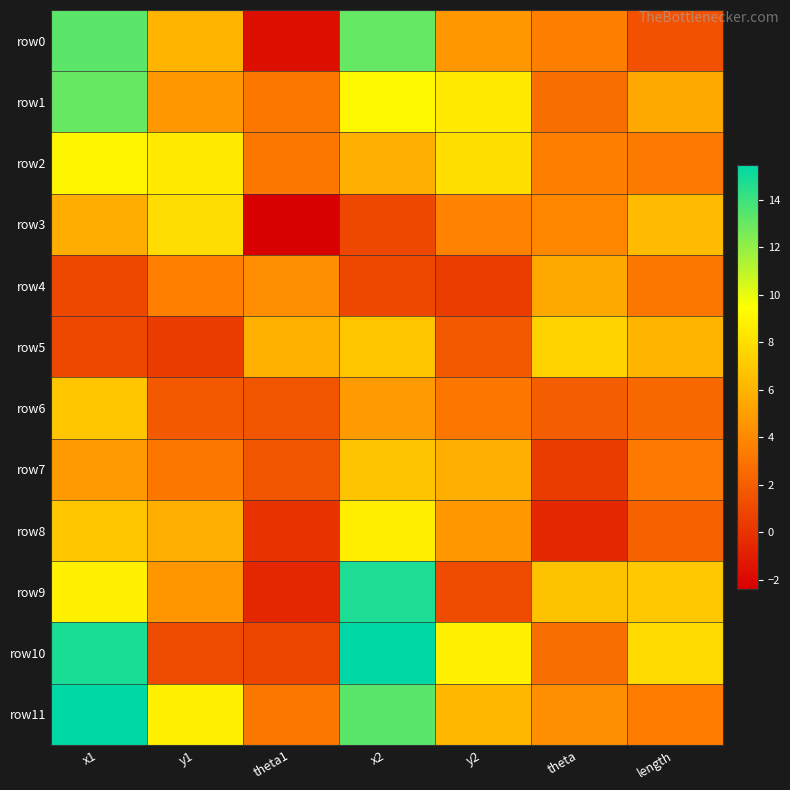

Reading left to right, transcribe all the data shown in this chart.

row0: x1=13.3	y1=6.1	theta1=-1.7	x2=13.0	y2=4.7	theta=3.5	length=1.4
row1: x1=13.0	y1=4.7	theta1=3.1	x2=9.1	y2=8.5	theta=2.7	length=5.5
row2: x1=9.0	y1=8.5	theta1=3.1	x2=5.8	y2=8.0	theta=3.5	length=3.3
row3: x1=5.7	y1=7.9	theta1=-2.4	x2=1.0	y2=3.7	theta=3.9	length=6.3
row4: x1=0.9	y1=3.6	theta1=4.3	x2=0.9	y2=0.5	theta=5.5	length=3.1
row5: x1=1.0	y1=0.4	theta1=5.9	x2=6.8	y2=1.8	theta=7.5	length=6.1
row6: x1=6.8	y1=1.8	theta1=1.6	x2=4.8	y2=3.1	theta=2.0	length=2.5
row7: x1=4.8	y1=3.2	theta1=1.6	x2=6.8	y2=5.8	theta=0.4	length=3.3
row8: x1=6.9	y1=5.8	theta1=0.0	x2=8.7	y2=4.7	theta=-0.5	length=2.2
row9: x1=8.8	y1=4.6	theta1=-0.5	x2=14.8	y2=1.1	theta=6.7	length=6.9
row10: x1=14.8	y1=1.1	theta1=0.8	x2=15.5	y2=8.9	theta=2.7	length=7.8
row11: x1=15.4	y1=8.9	theta1=3.1	x2=13.3	y2=6.2	theta=4.3	length=3.5